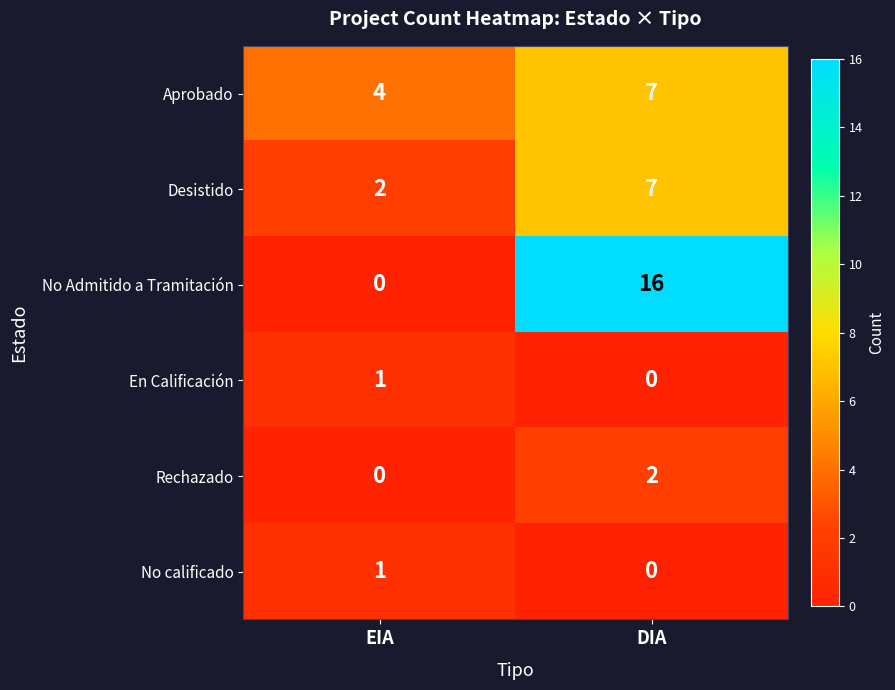

At how many categories does at least one series exceed 15?

1